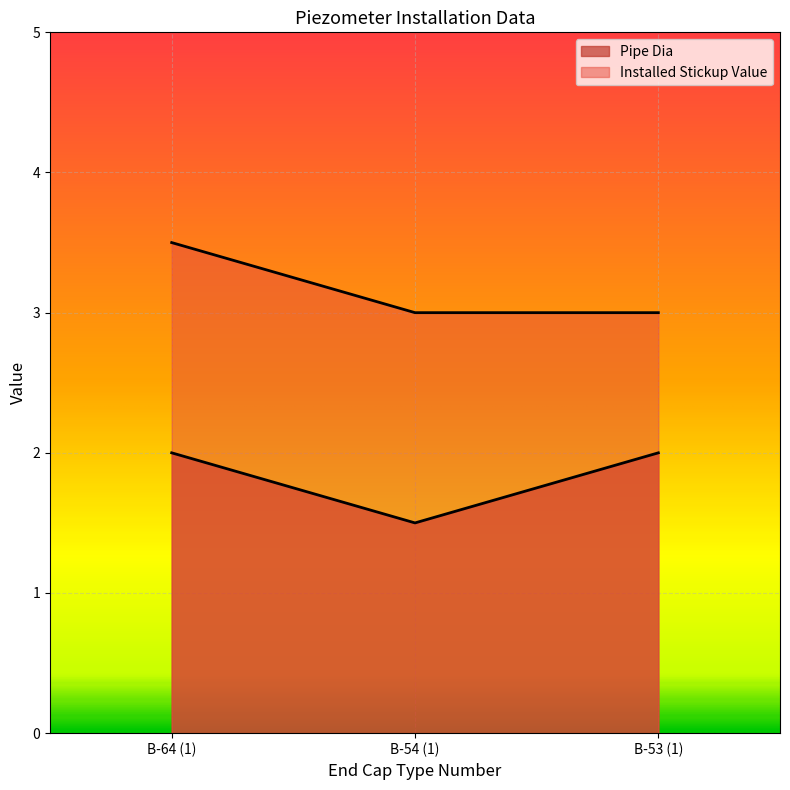

The Installed Stickup Value series shows 1.9 at B-64 (1). True or false?

False